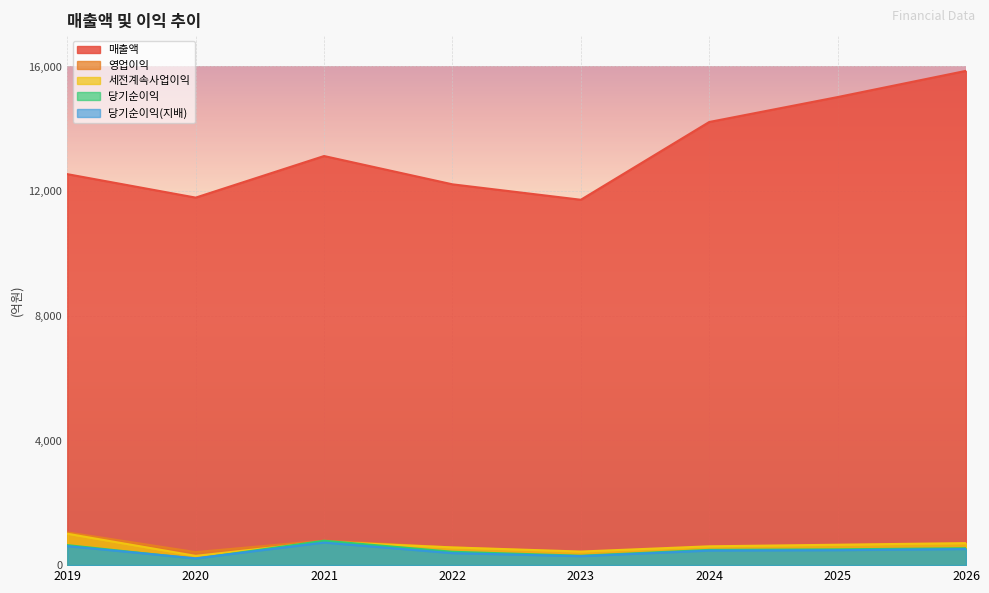

True or false: 매출액 and 영업이익 intersect in this chart.

False